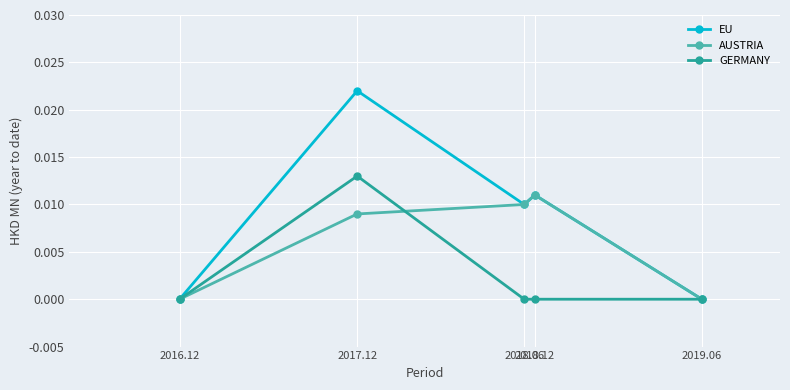

Which series has the largest total across all categories?

EU